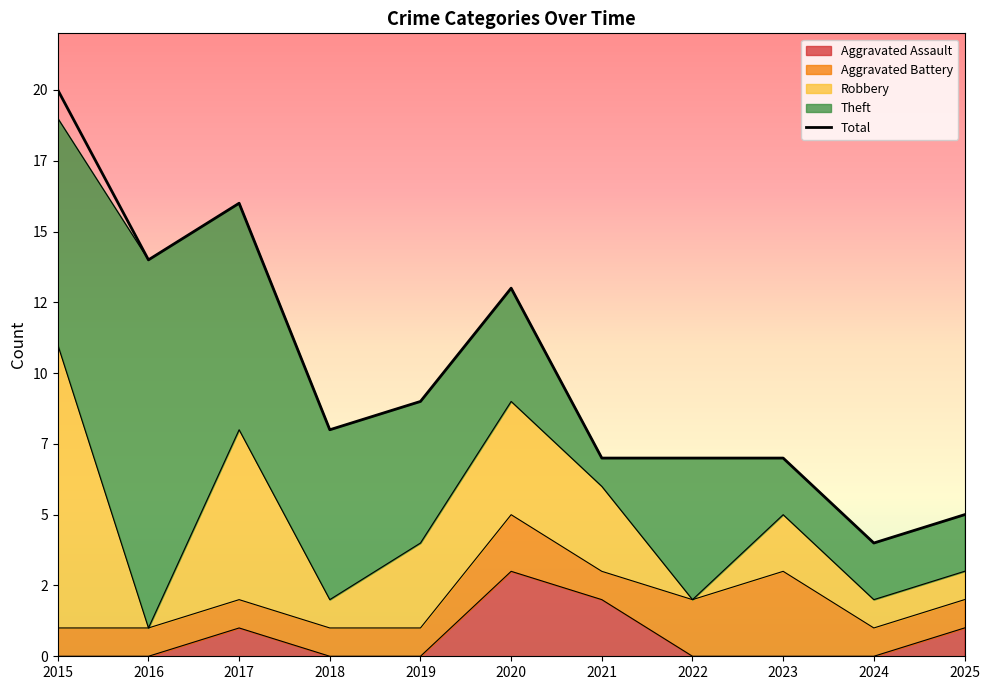

Which has a higher value, 2015 or 2016?

2015